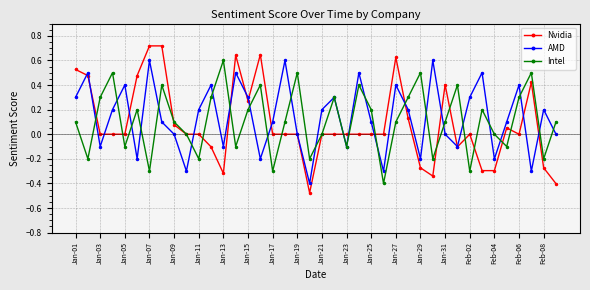

What is the minimum value for Intel?

-0.4